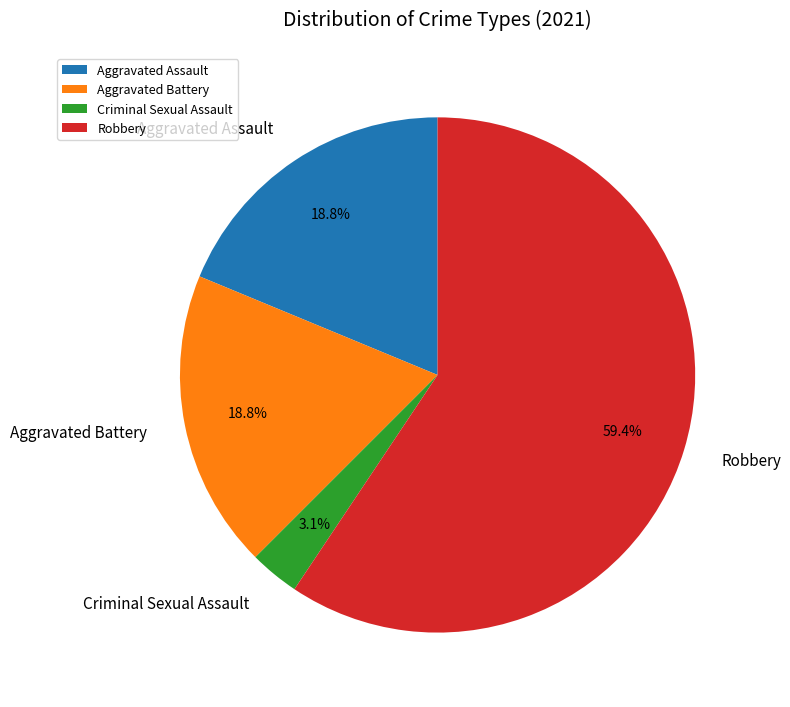

Which has a higher value, Aggravated Assault or Criminal Sexual Assault?

Aggravated Assault